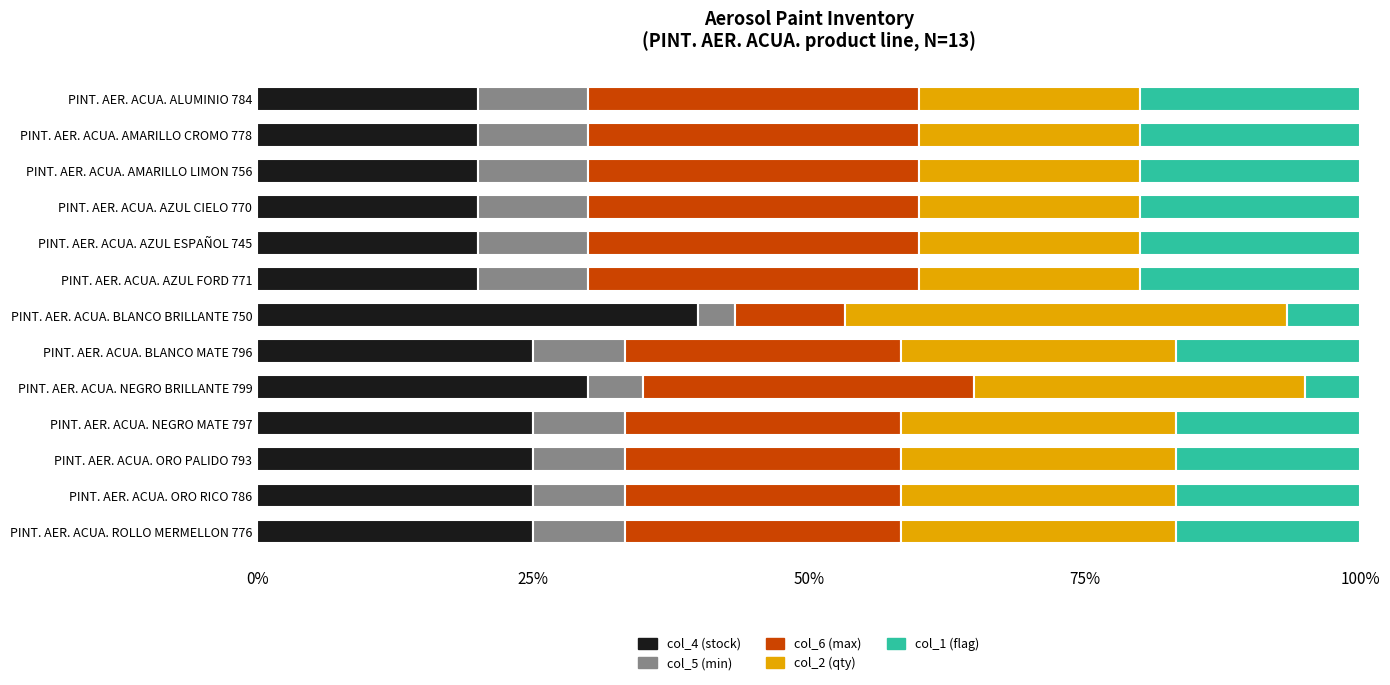

What is the sum of all col_4 (stock) values?

315.0